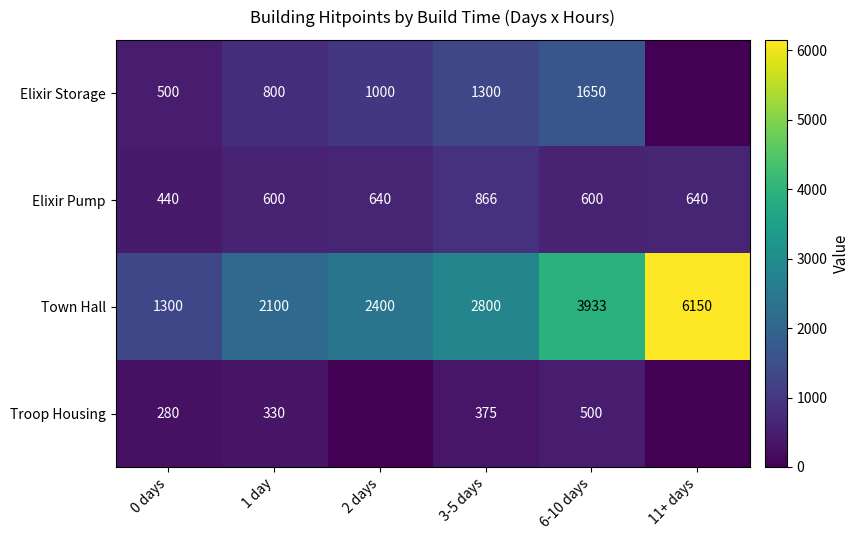

The value of Elixir Pump at 11+ days is 640. True or false?

True